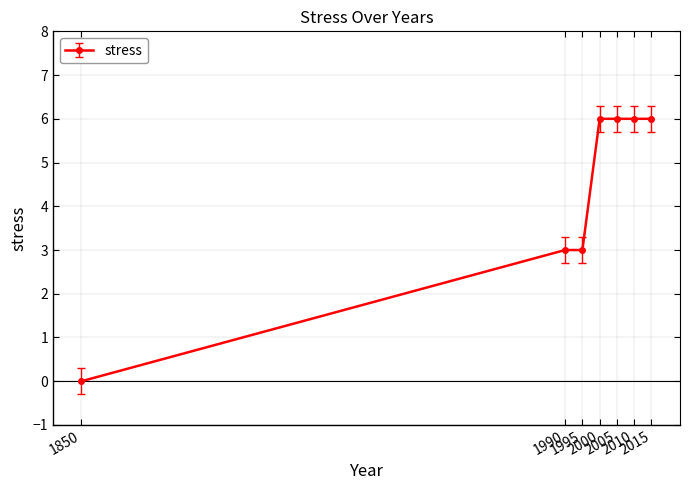

Is this an area chart (filled region under the line)?

No